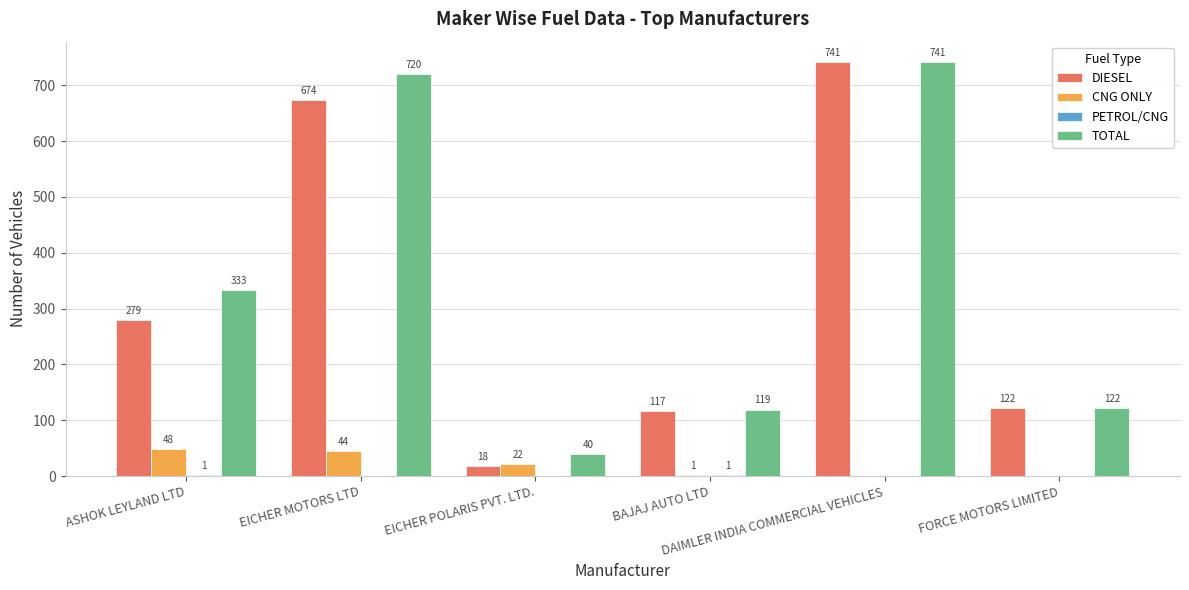

What is the highest value of the CNG ONLY series?

48